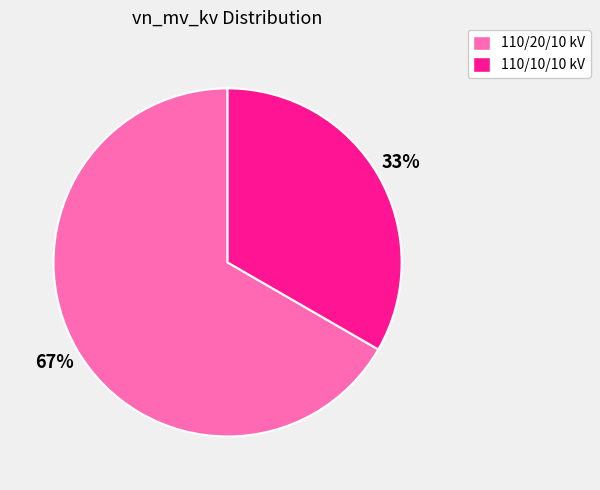

True or false: 110/10/10 kV accounts for 38% of the total.

False